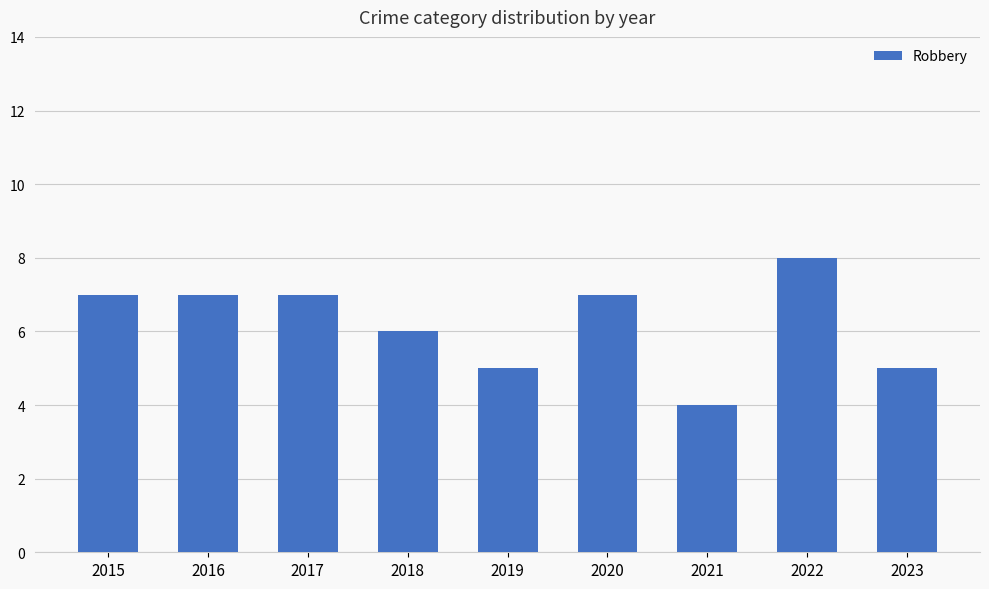

What is the sum of all values?

56